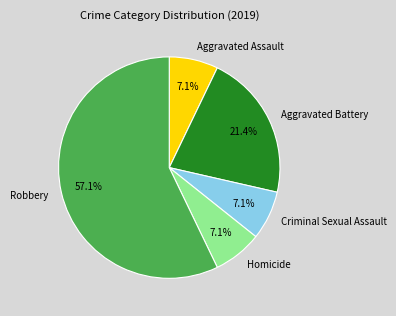

To the nearest percent, what is the average slice percentage?

20%